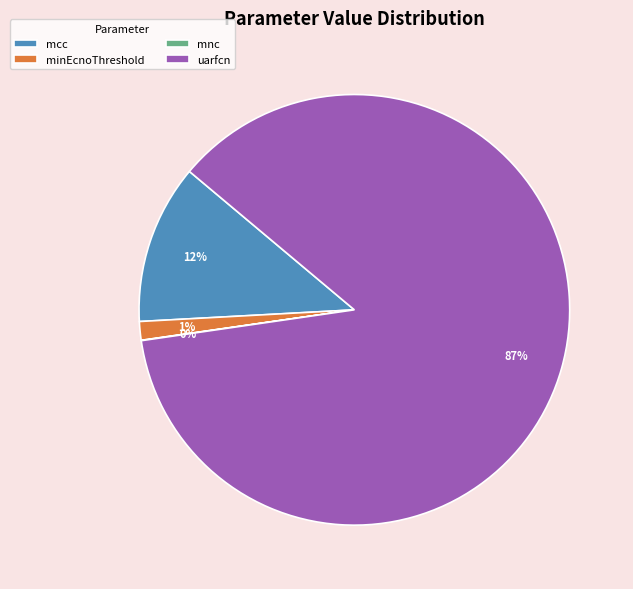

What is the largest slice in the pie chart?

uarfcn